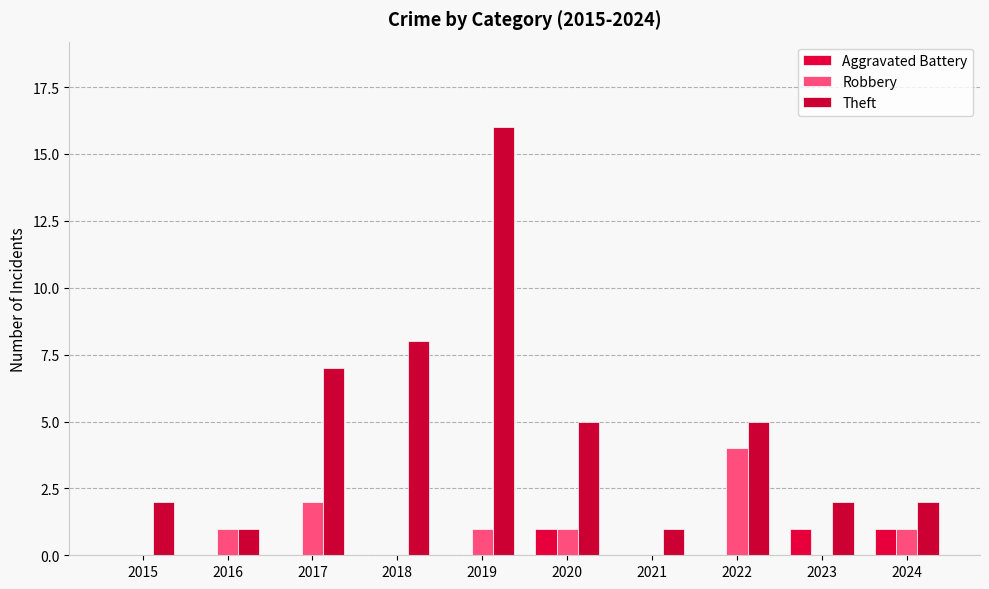

How many groups of bars are there?

10